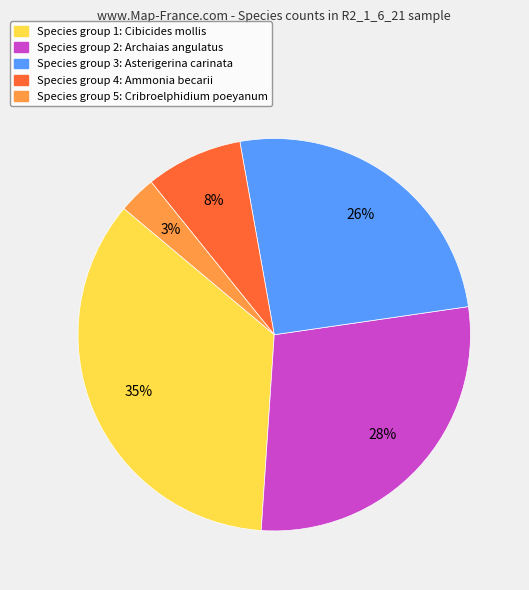

How many segments does this pie chart have?

5